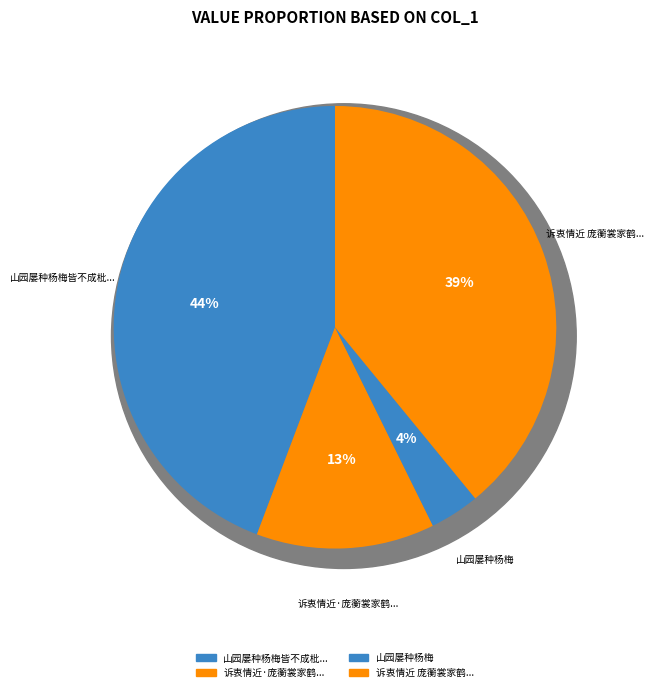

What is the change in value from 山园屡种杨梅皆不成枇杷一株独结实可爱戏作长句 to 诉衷情近·庞蘅裳家鹤园屡易主矣。其中有石名掌云者，余所题字尚在?

-656540